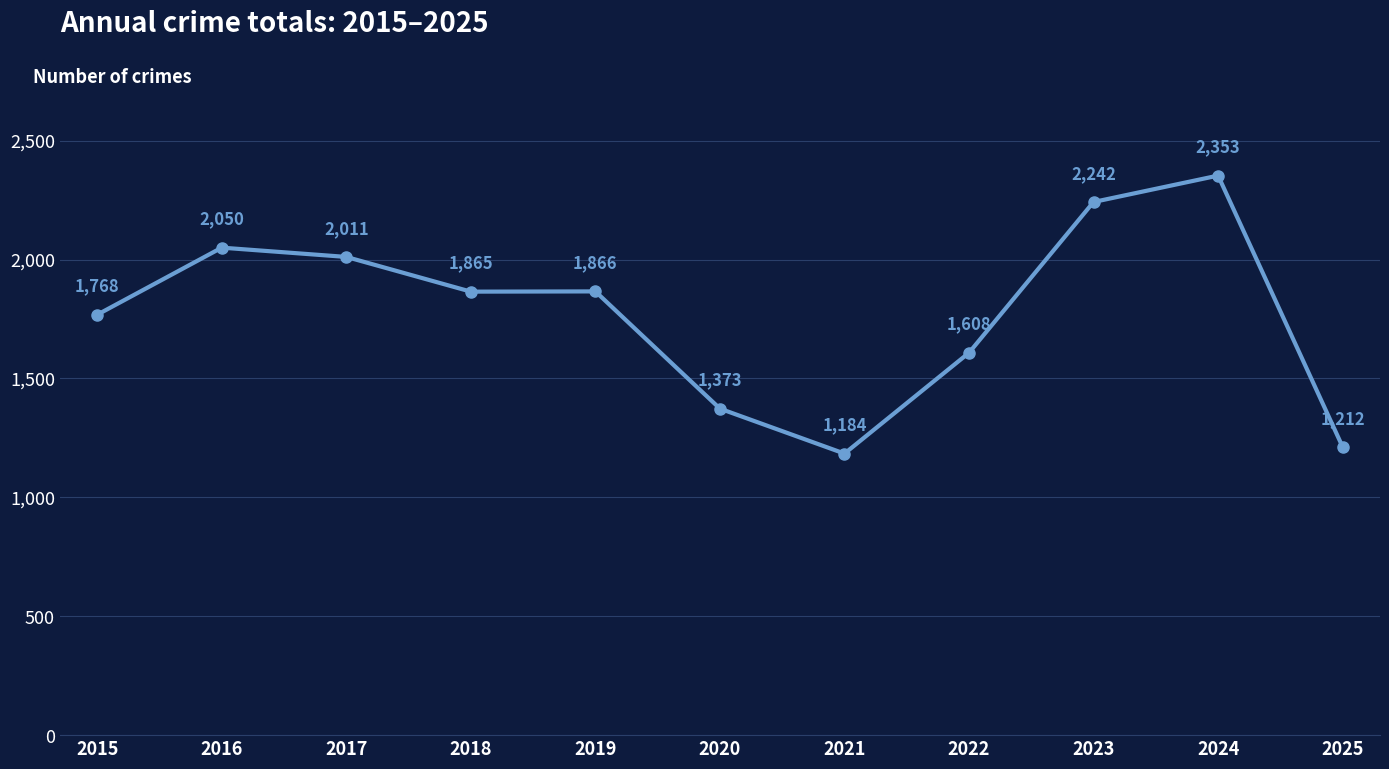

The value at 2016 is 2050. True or false?

True